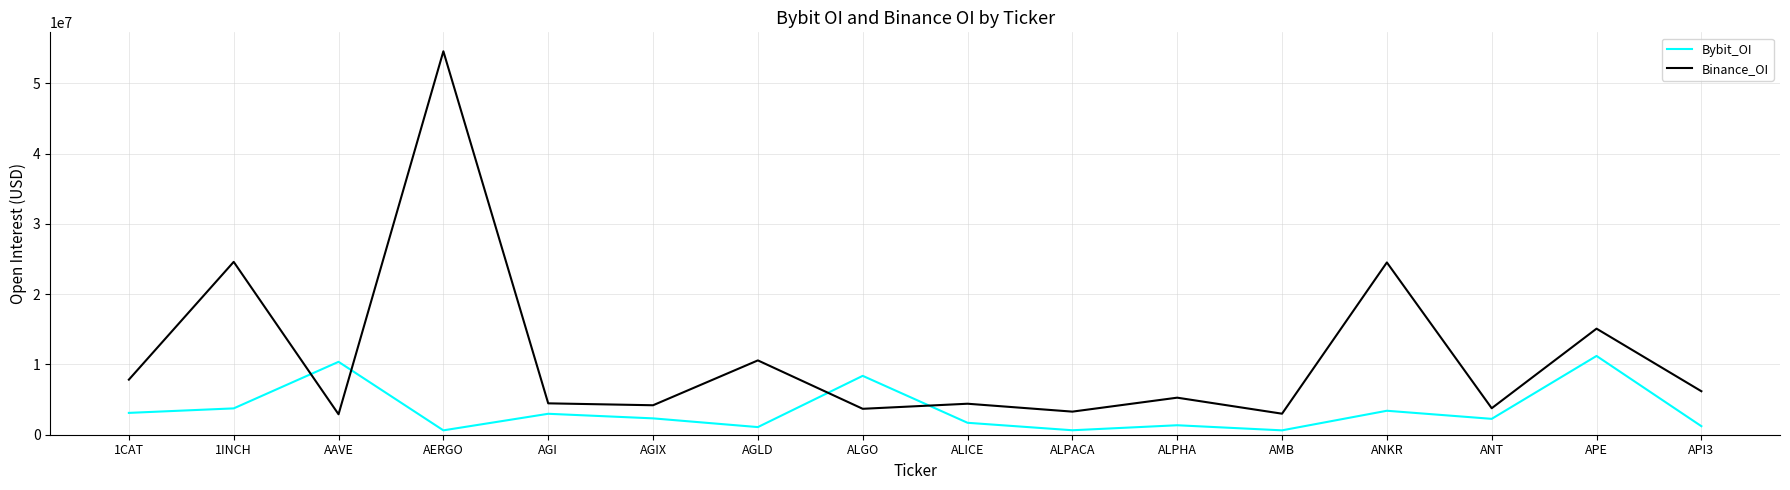

Rank the series by their average value, from highest to lowest.

Binance_OI, Bybit_OI